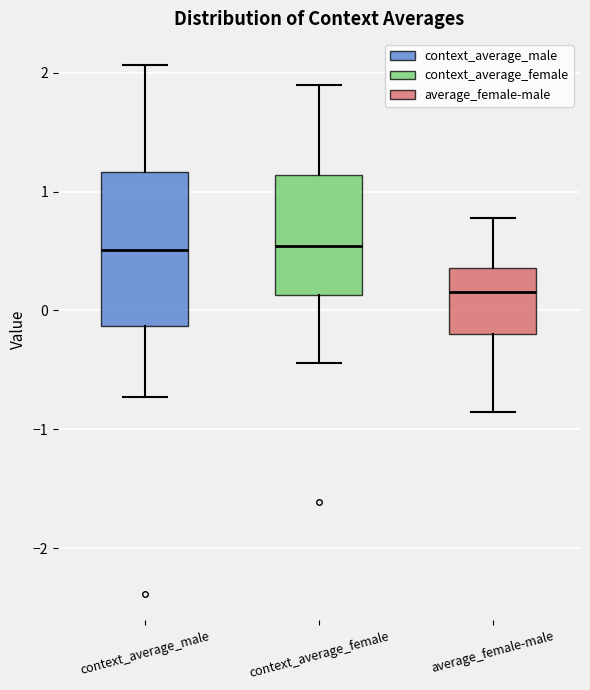

Where does the median line of the box for context_average_female sit on the y-axis? The values are not printed on the chart, so give them approximately, as read against the axis.

0.5